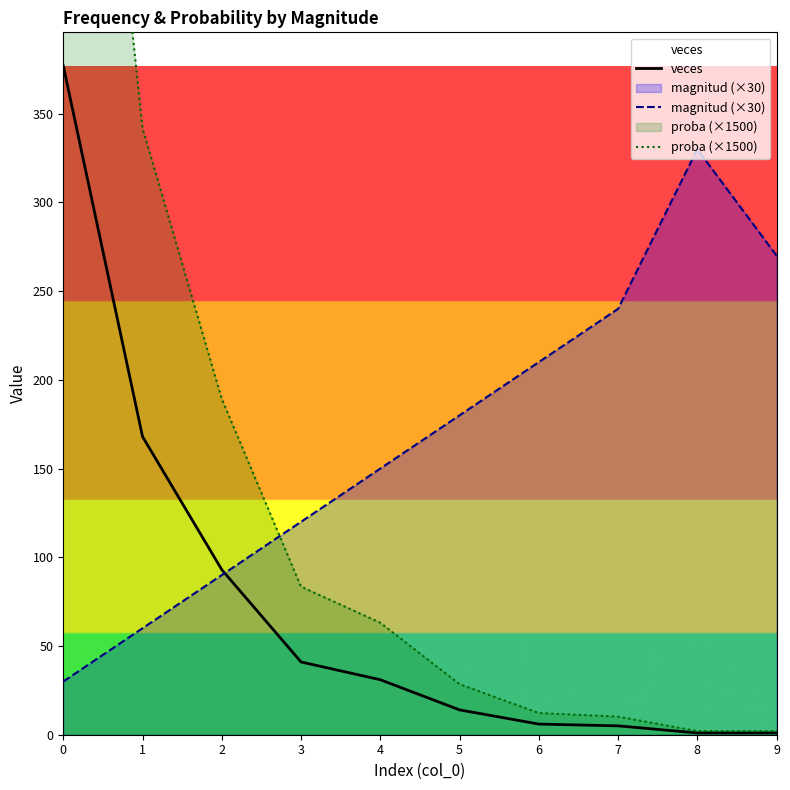

Reading left to right, list all the values displayed in this chart.

veces: 0=377.0	1=168.0	2=93.0	3=41.0	4=31.0	5=14.0	6=6.0	7=5.0	8=1.0	9=1.0
magnitud (×30): 0=30.0	1=60.0	2=90.0	3=120.0	4=150.0	5=180.0	6=210.0	7=240.0	8=330.0	9=270.0
proba (×1500): 0=767.3	1=341.9	2=189.3	3=83.4	4=63.1	5=28.5	6=12.2	7=10.2	8=2.0	9=2.0